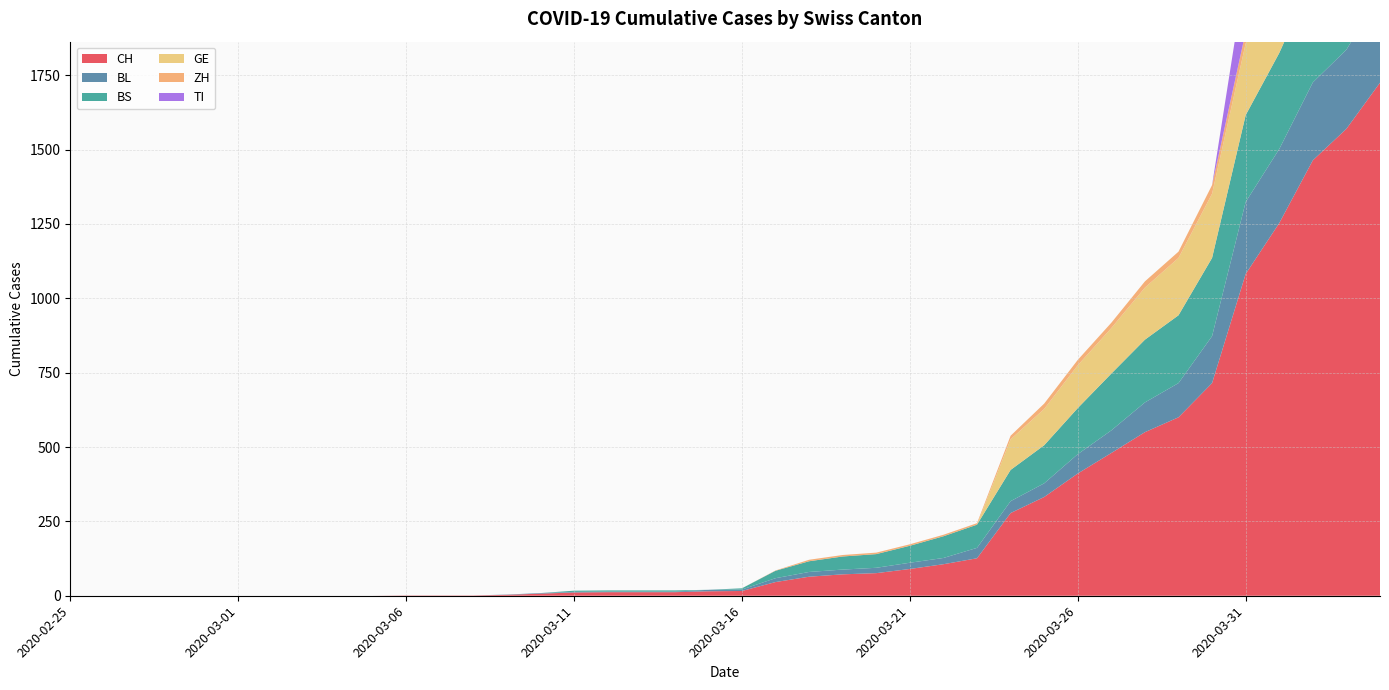

Reading left to right, list all the values displayed in this chart.

CH: 0	0	0	0	0	0	0	0	0	0	1	1	1	3	7	11	12	12	12	15	16	46	64	72	76	90	106	126	278	332	411	480	550	600	715	1082	1253	1464	1570	1725
BL: 0	0	0	0	0	0	0	0	0	0	0	0	0	1	2	2	2	2	2	5	5	13	16	16	18	21	21	35	40	46	65	76	100	115	158	242	249	262	266	298
BS: 0	0	0	0	0	0	0	0	0	0	0	0	0	0	0	4	4	4	4	0	4	25	36	44	46	57	73	78	105	128	155	191	211	228	263	292	323	350	397	434
GE: 0	0	0	0	0	0	0	0	0	0	0	0	0	0	0	0	0	0	0	0	0	0	0	0	0	0	0	0	103	122	144	153	175	193	216	241	260	283	284	305
ZH: 0	0	0	0	0	0	0	0	0	0	0	0	0	0	0	0	0	0	0	0	0	1	5	5	5	5	5	5	12	18	18	18	21	21	29	39	40	41	44	46
TI: 0	0	0	0	0	0	0	0	0	0	0	0	0	0	0	0	0	0	0	0	0	0	0	0	0	0	0	0	0	0	0	0	0	0	0	202	229	263	287	314